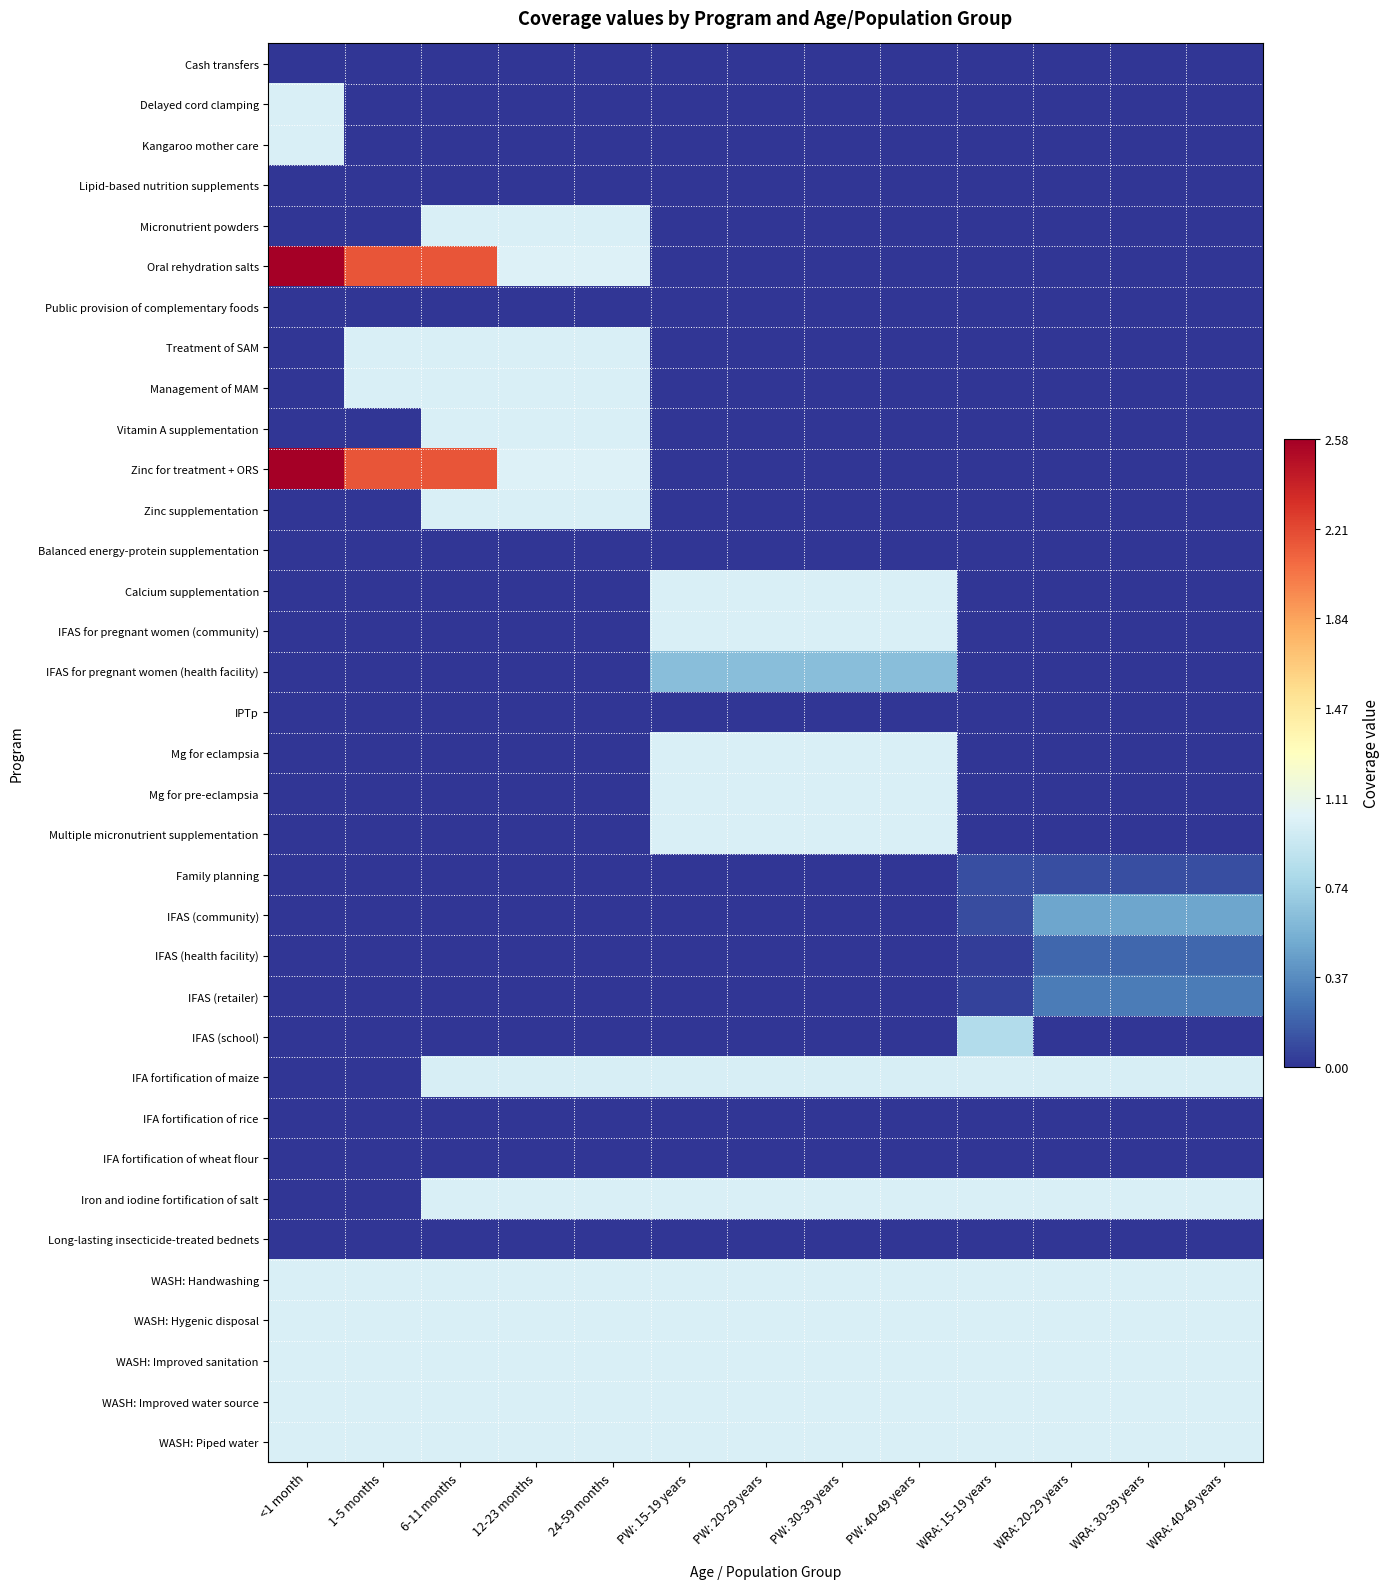

Which category has the highest value across all series?

<1 month